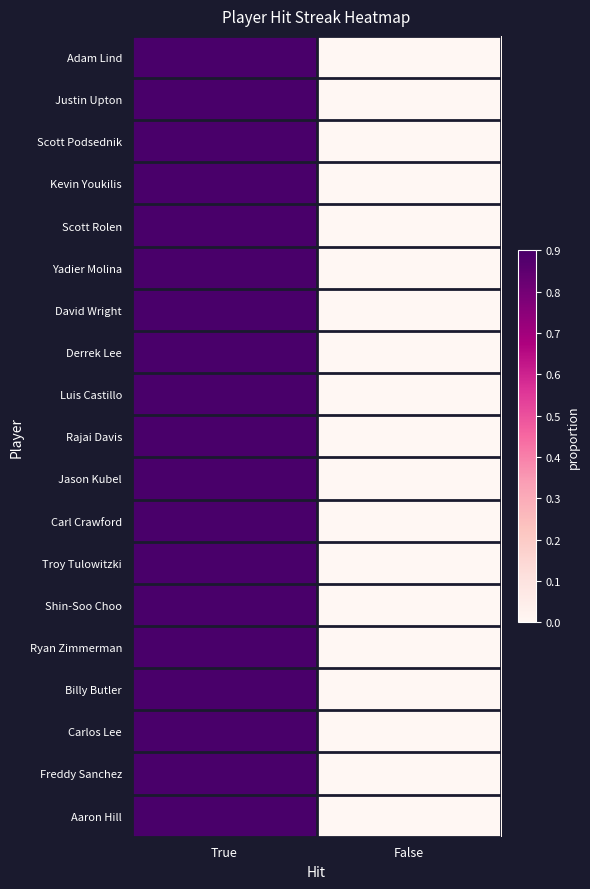

Which series has the largest total across all categories?

Adam Lind